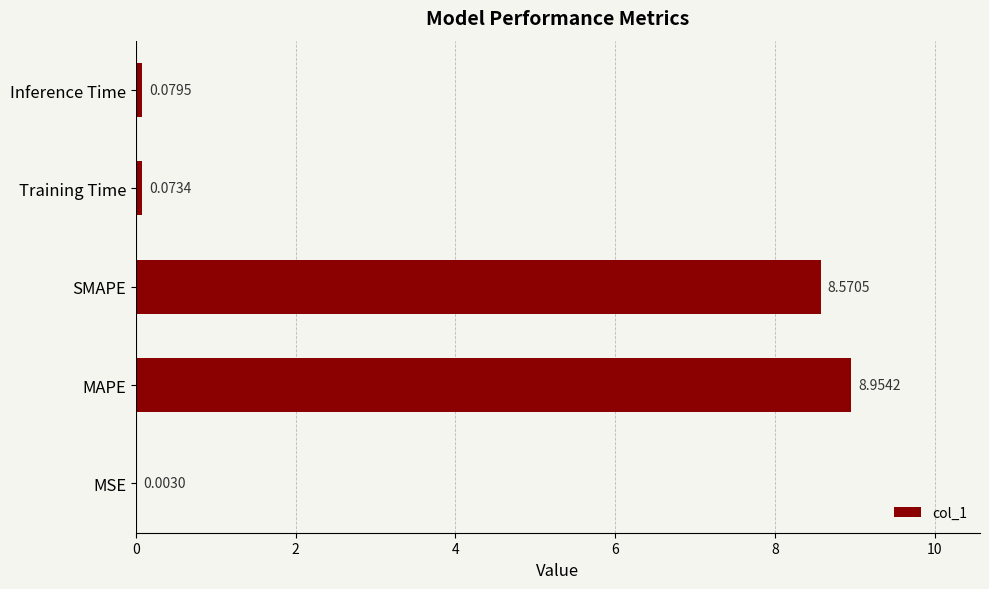

At which category does the chart reach its peak across all series?

MAPE